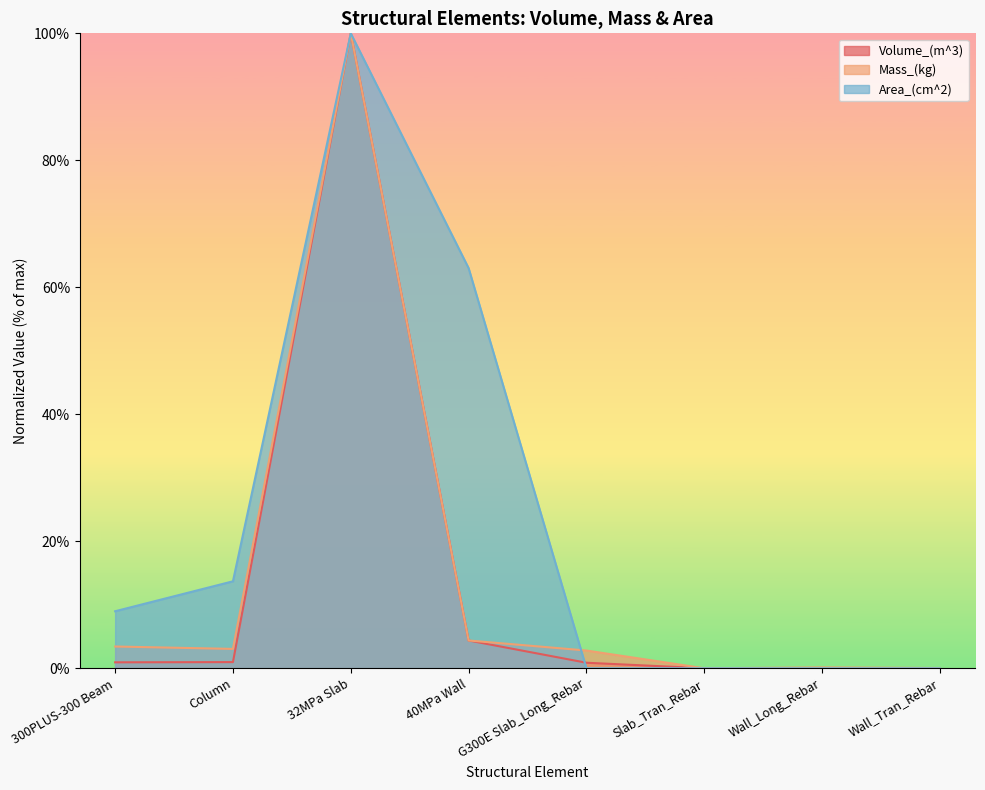

After their last crossing, which series has the higher values: Mass_(kg) or Volume_(m^3)?

Mass_(kg)